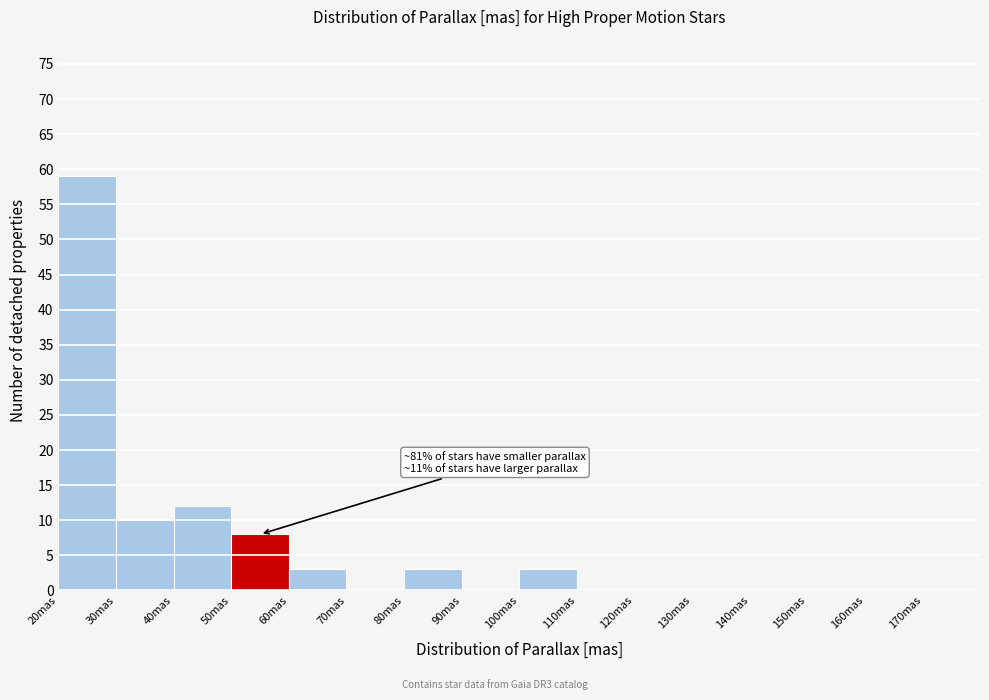

Over which range of the x-axis is the bar tallest?

20 to 30